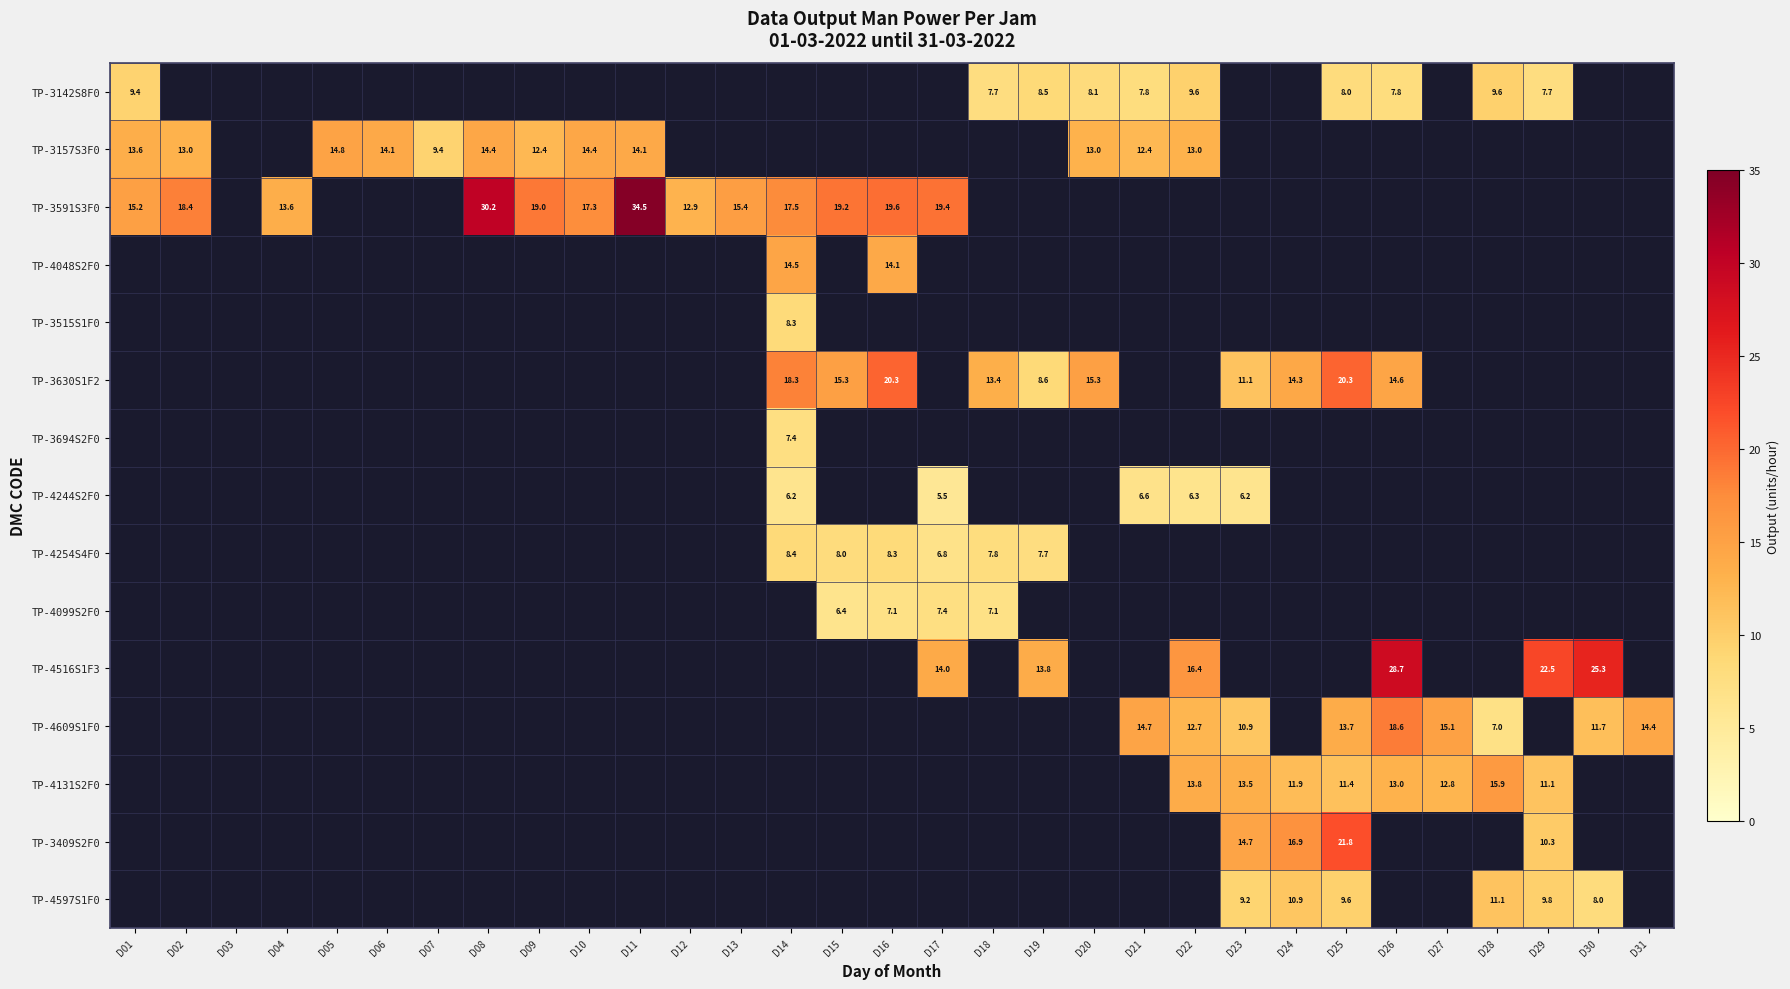

True or false: TP-4609S1F0 has a value of 10.9 at D23.

True